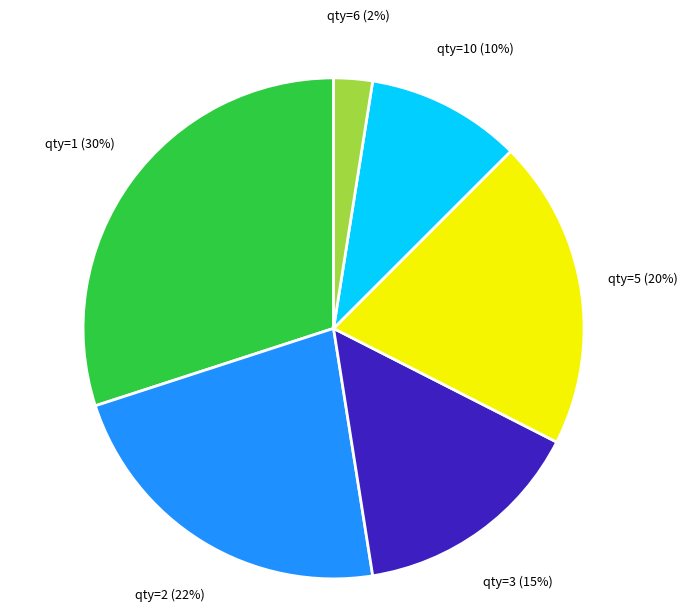

What percentage is the qty=1 slice, to the nearest percent?

30%